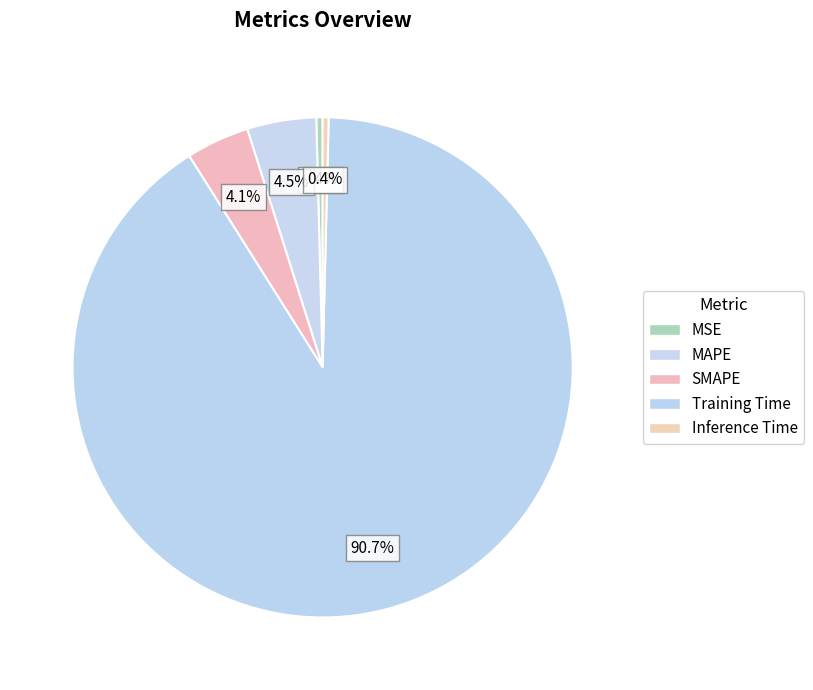

The Training Time slice represents 99% of the pie. True or false?

False